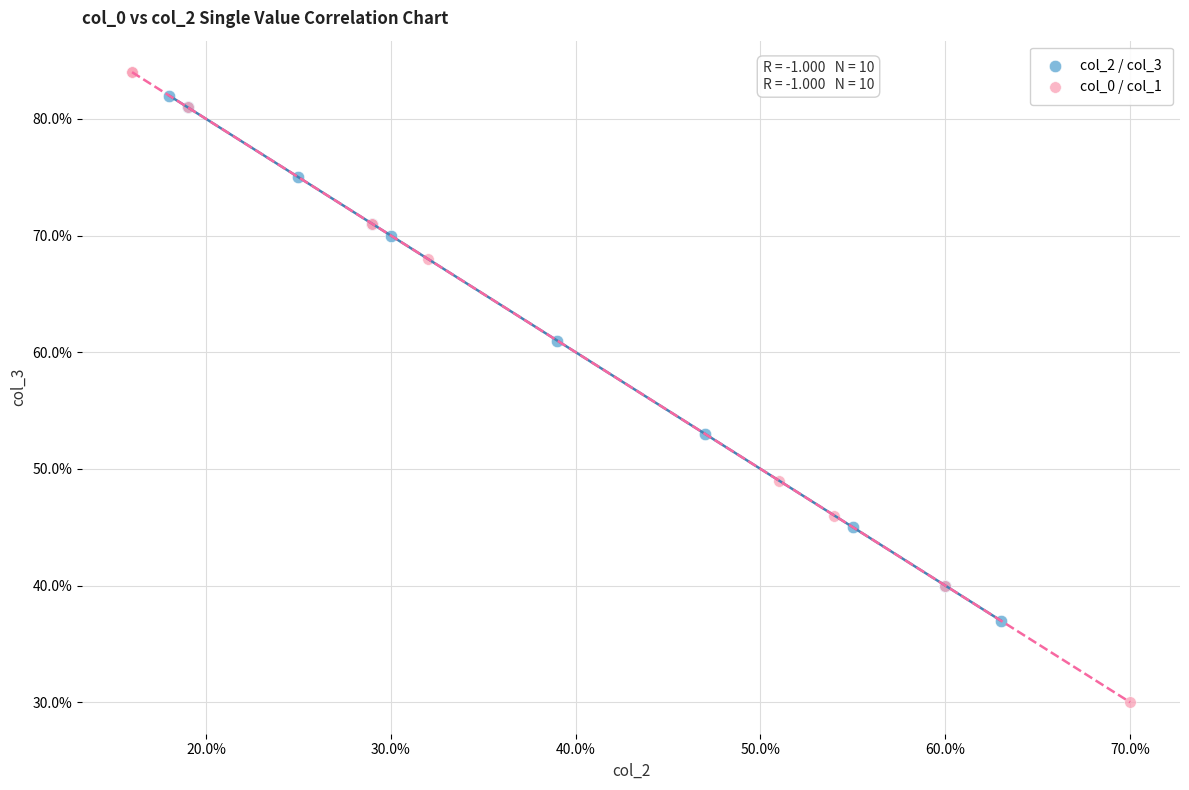

Which series contains the lowest Y value?

col_0 / col_1